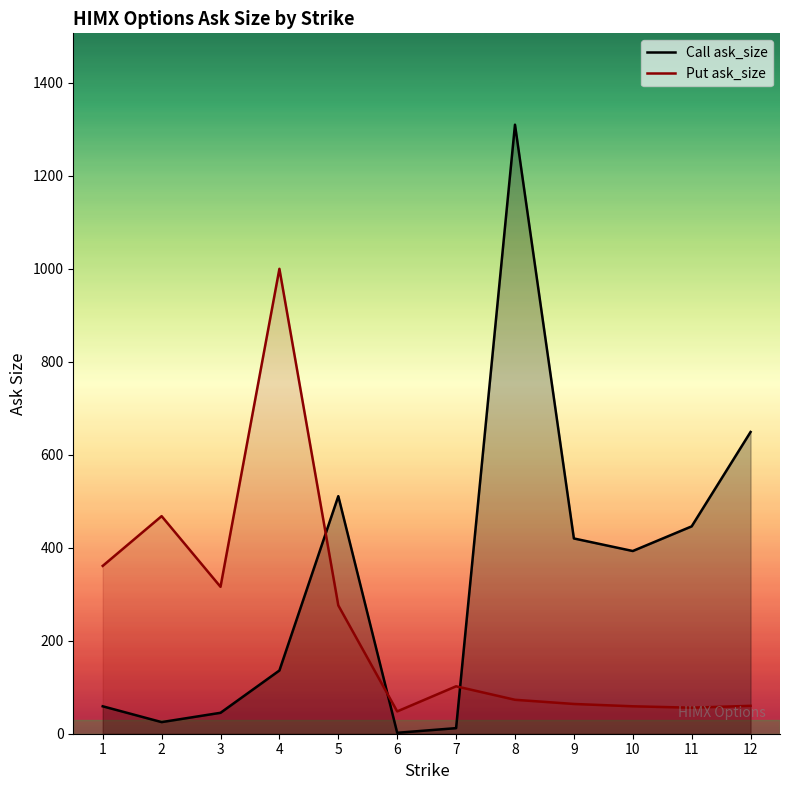

Does the chart display data point markers on the line(s)?

No